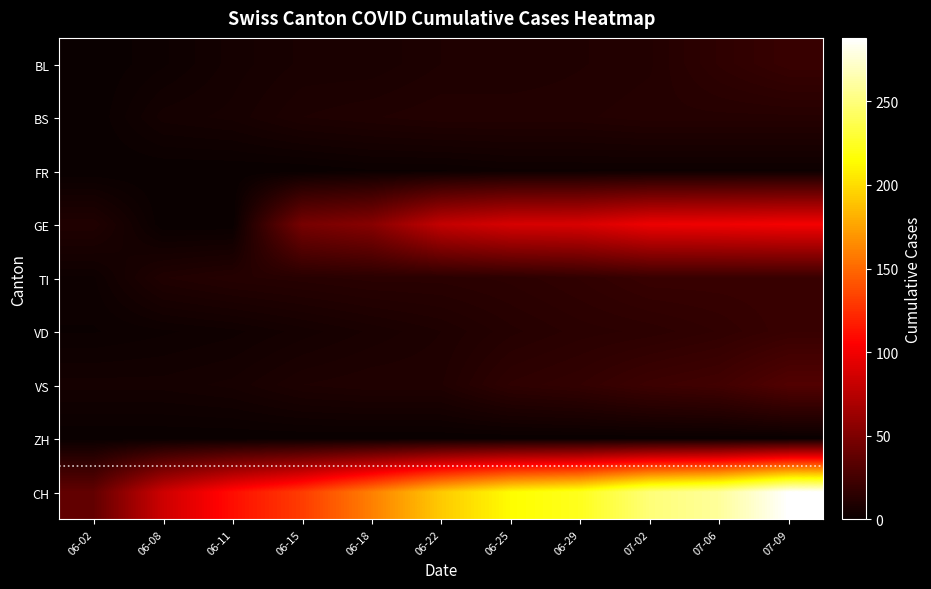

Reading right to left, list all the values displayed in this chart.

BL: 07-09=20	07-06=16	07-02=11	06-29=10	06-25=9	06-22=9	06-18=7	06-15=7	06-11=5	06-08=2	06-02=0
BS: 07-09=12	07-06=12	07-02=12	06-29=11	06-25=11	06-22=11	06-18=10	06-15=9	06-11=6	06-08=5	06-02=0
FR: 07-09=2	07-06=2	07-02=2	06-29=2	06-25=2	06-22=1	06-18=1	06-15=0	06-11=0	06-08=0	06-02=0
GE: 07-09=101	07-06=99	07-02=98	06-29=89	06-25=88	06-22=80	06-18=54	06-15=47	06-11=0	06-08=0	06-02=10
TI: 07-09=20	07-06=20	07-02=20	06-29=17	06-25=15	06-22=14	06-18=14	06-15=13	06-11=12	06-08=10	06-02=2
VD: 07-09=20	07-06=17	07-02=15	06-29=14	06-25=12	06-22=9	06-18=7	06-15=5	06-11=3	06-08=2	06-02=1
VS: 07-09=31	07-06=24	07-02=22	06-29=18	06-25=16	06-22=10	06-18=10	06-15=9	06-11=6	06-08=5	06-02=5
ZH: 07-09=0	07-06=0	07-02=0	06-29=0	06-25=0	06-22=0	06-18=0	06-15=0	06-11=0	06-08=0	06-02=0
CH: 07-09=288	07-06=259	07-02=249	06-29=223	06-25=214	06-22=192	06-18=160	06-15=131	06-11=111	06-08=84	06-02=38